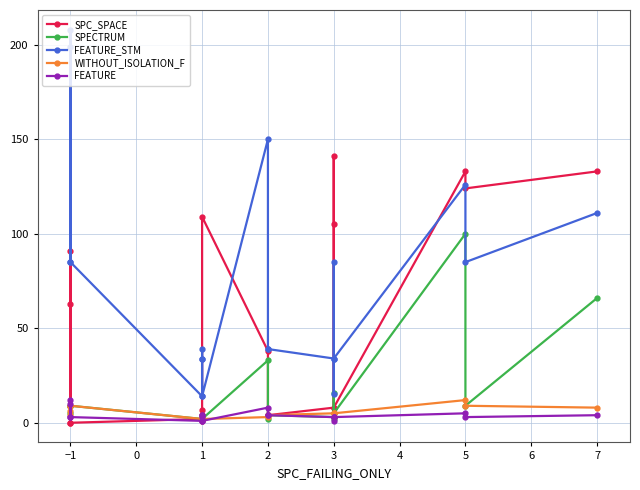

Reading left to right, extract all data points from this chart.

SPC_SPACE: 0	63	91	0	2	7	1	4	109	38	4	4	8	141	105	8	133	124	133
SPECTRUM: 9	9	5	9	2	2	2	2	2	33	2	4	3	2	16	5	100	9	66
FEATURE_STM: 85	208	199	85	14	34	34	39	14	150	39	39	34	15	85	34	126	85	111
WITHOUT_ISOLATION_F: 9	6	4	9	2	2	2	2	2	3	4	4	5	3	5	5	12	9	8
FEATURE: 3	10	12	3	1	3	4	4	1	8	4	4	3	1	3	3	5	3	4